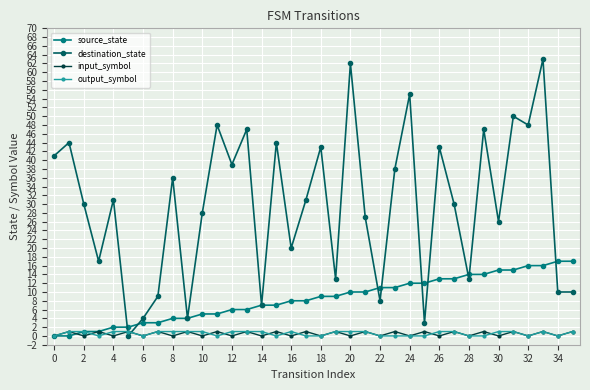

Which series has the widest spread of values?

destination_state